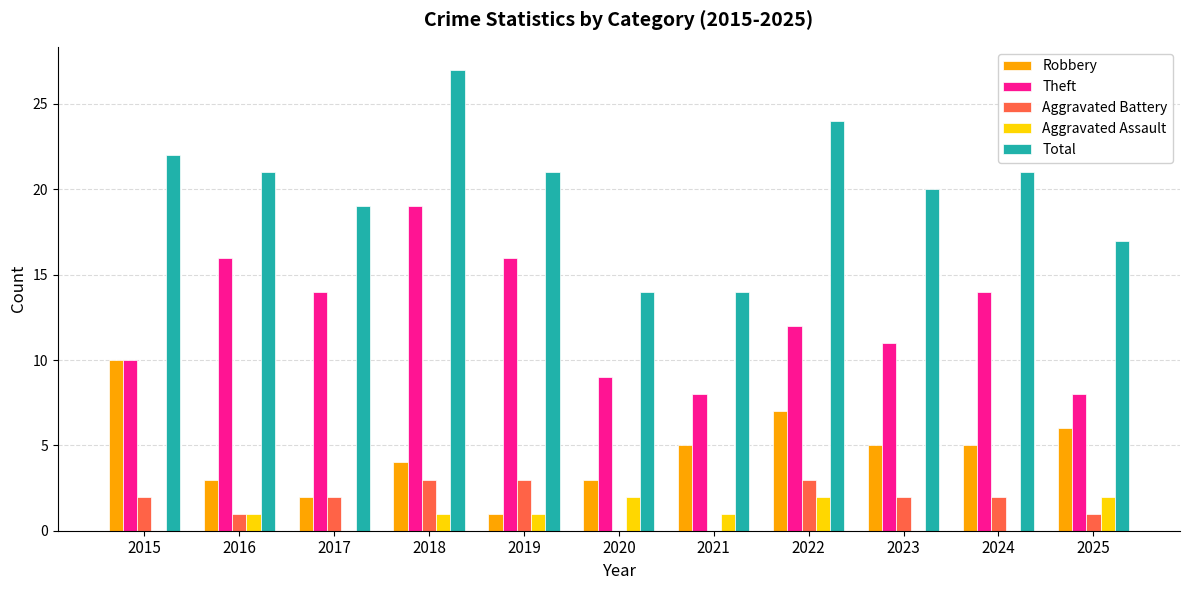

At which category does the chart reach its peak across all series?

2018